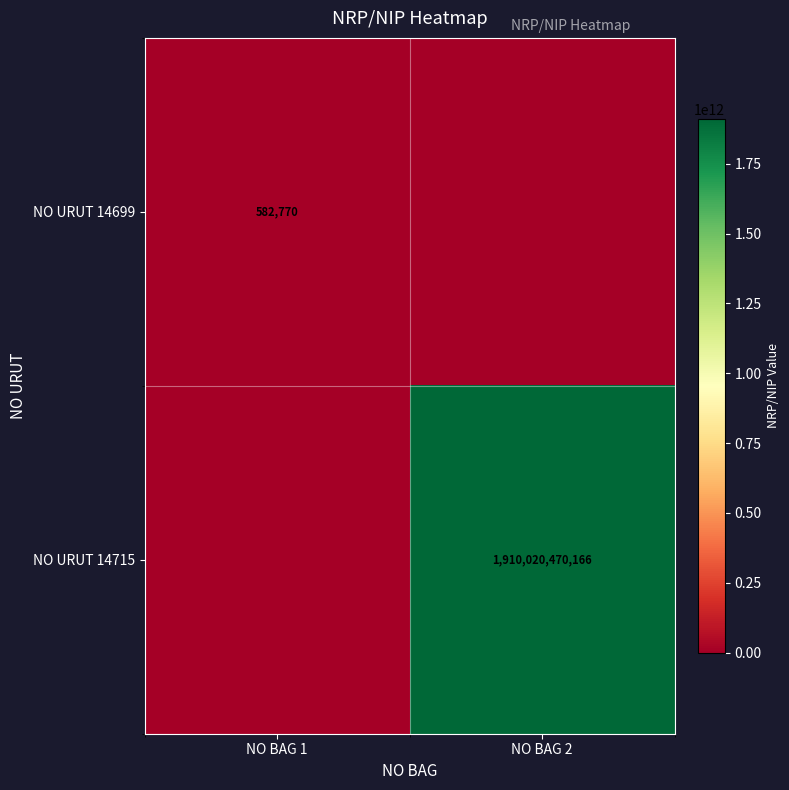

The NO URUT 14715 series shows 2902883204635 at NO BAG 2. True or false?

False